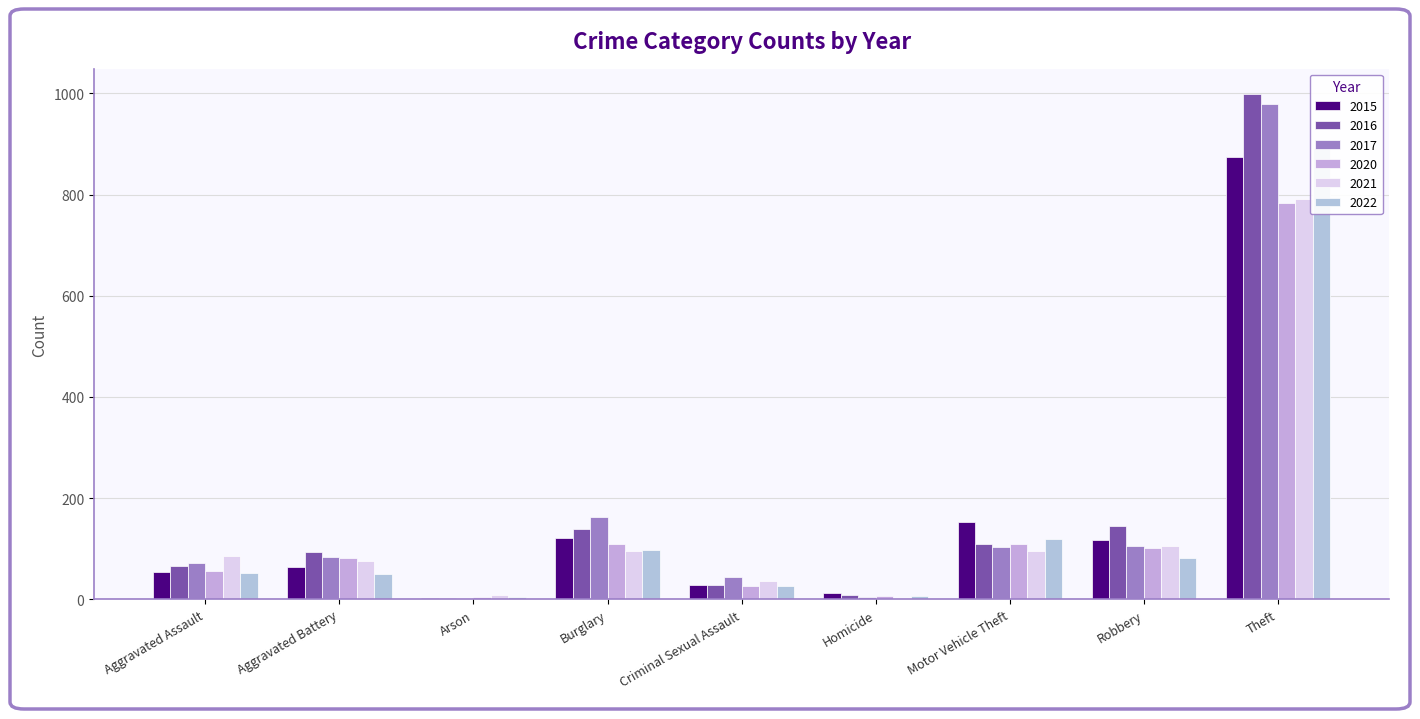

The value of 2016 at Burglary is 188. True or false?

False